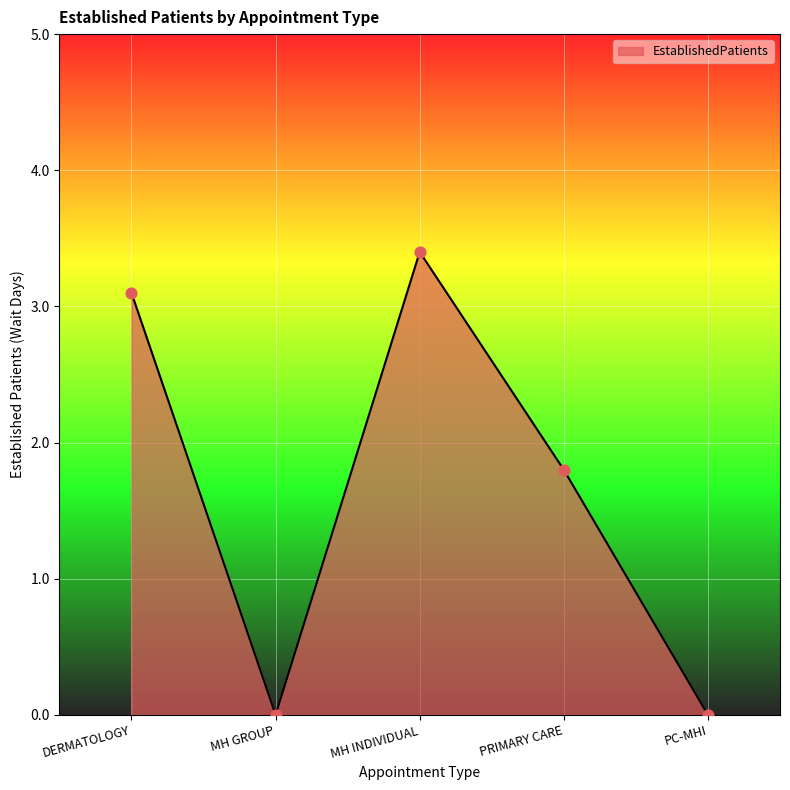

Which has a higher value, MH GROUP or MH INDIVIDUAL?

MH INDIVIDUAL